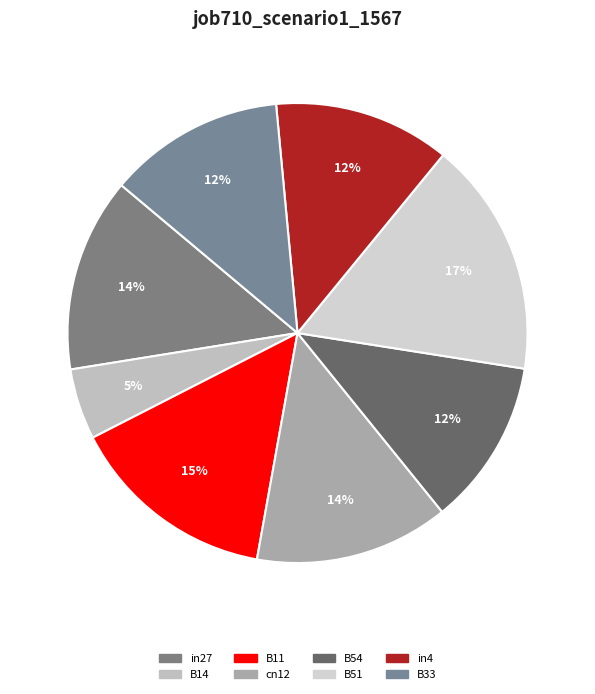

Which has a higher value, B14 or B51?

B51